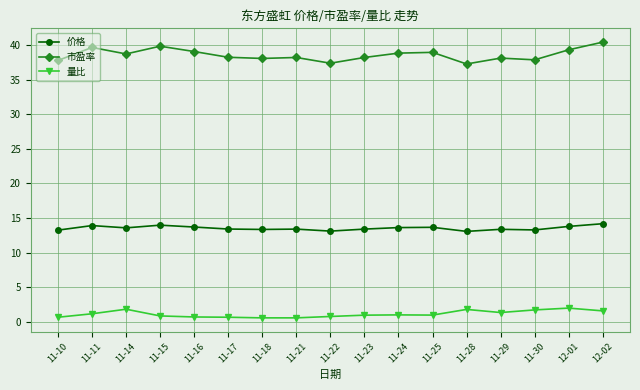

True or false: 市盈率 has a value of 39.8 at 11-15.

True